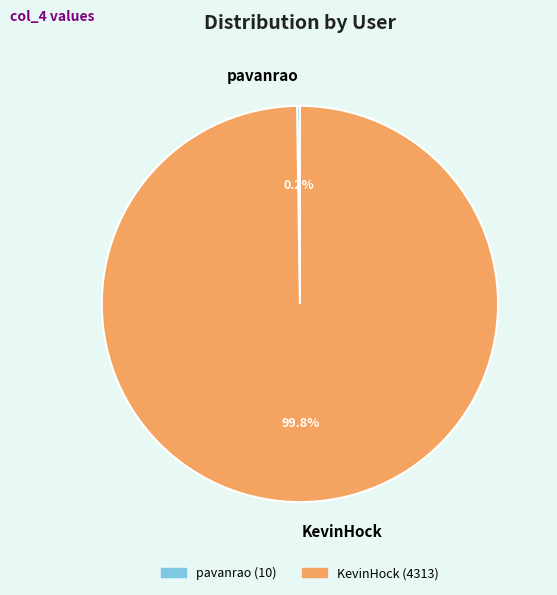

Which slice is the largest?

KevinHock